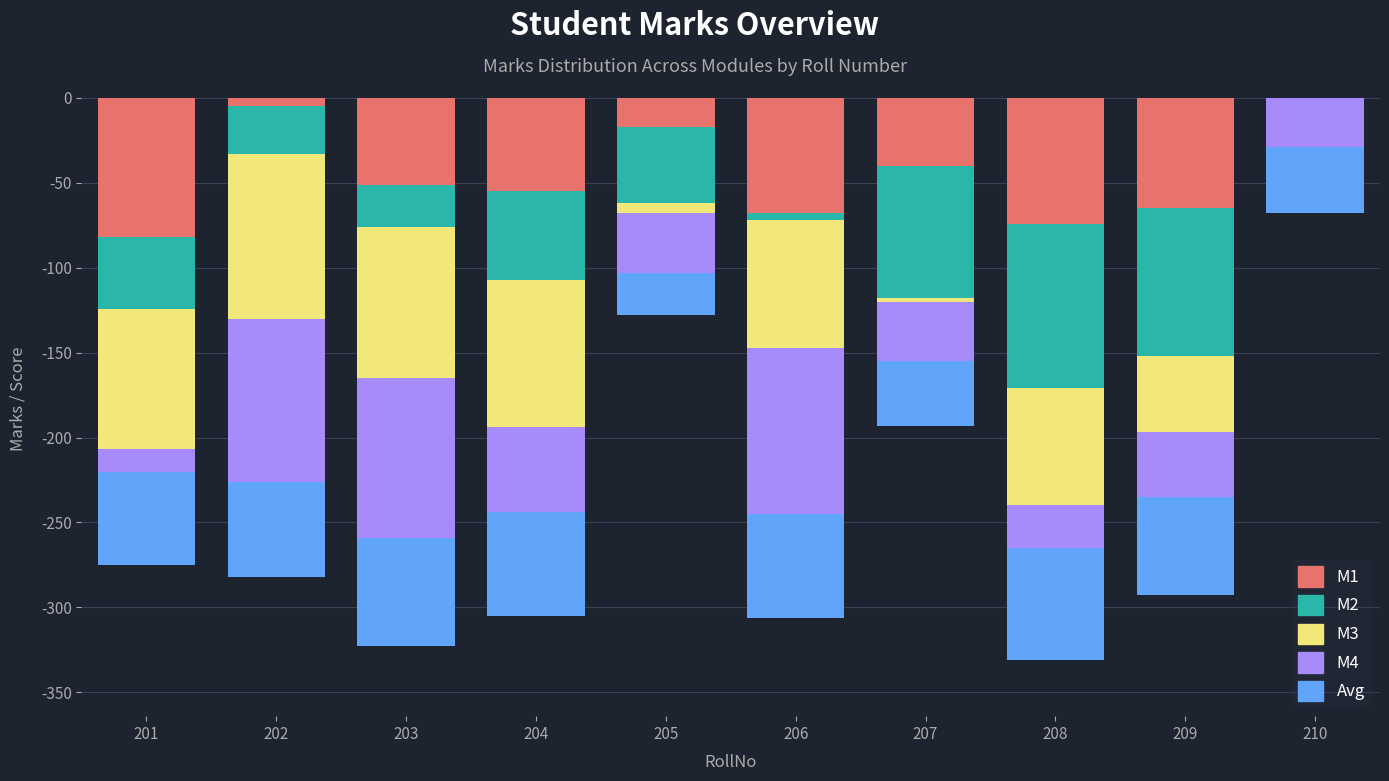

Between 206 and 207, which series saw the biggest shift?

M2